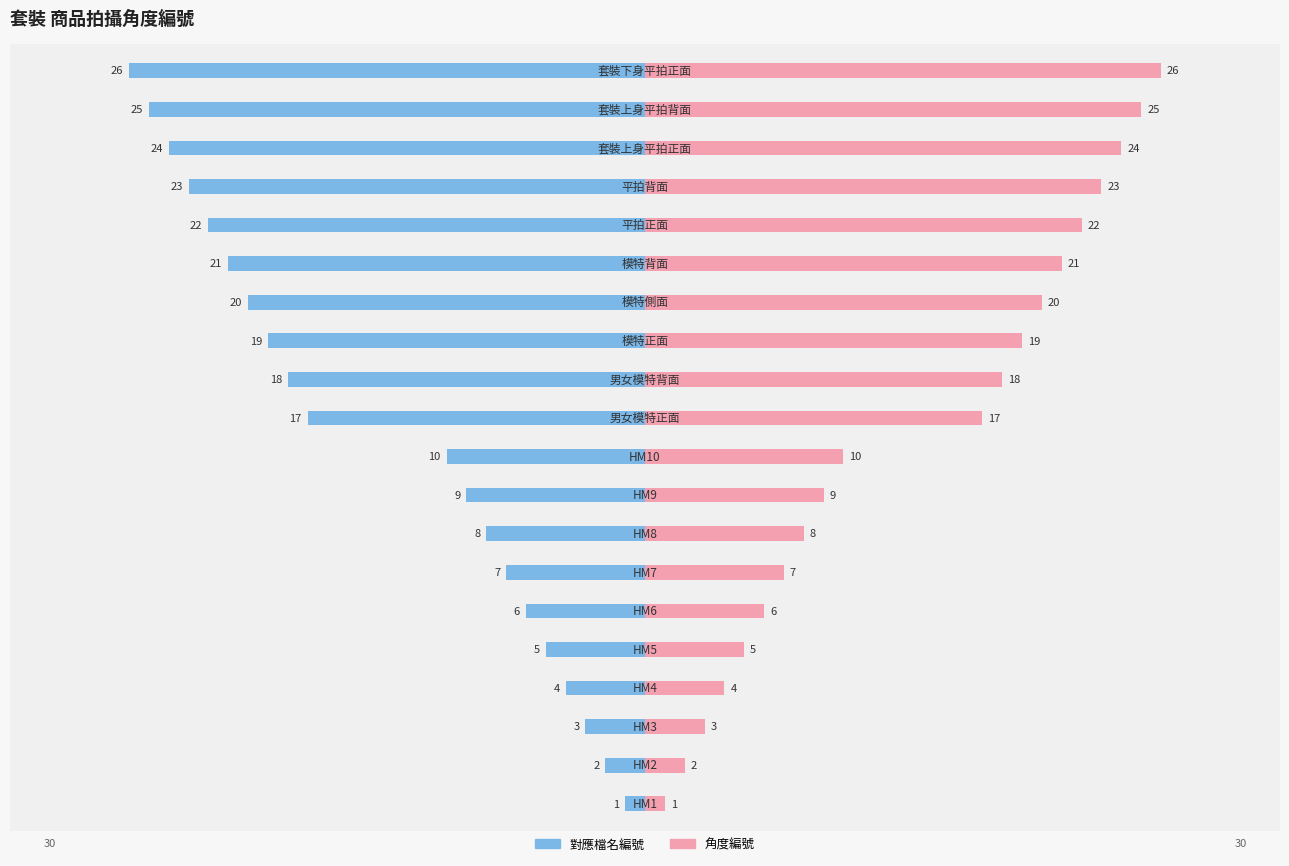

Reading left to right, extract all data points from this chart.

對應檔名編號: 0=-1	1=-2	2=-3	3=-4	4=-5	5=-6	6=-7	7=-8	8=-9	9=-10	10=-17	11=-18	12=-19	13=-20	14=-21	15=-22	16=-23	17=-24	18=-25	19=-26
角度編號: 0=1	1=2	2=3	3=4	4=5	5=6	6=7	7=8	8=9	9=10	10=17	11=18	12=19	13=20	14=21	15=22	16=23	17=24	18=25	19=26